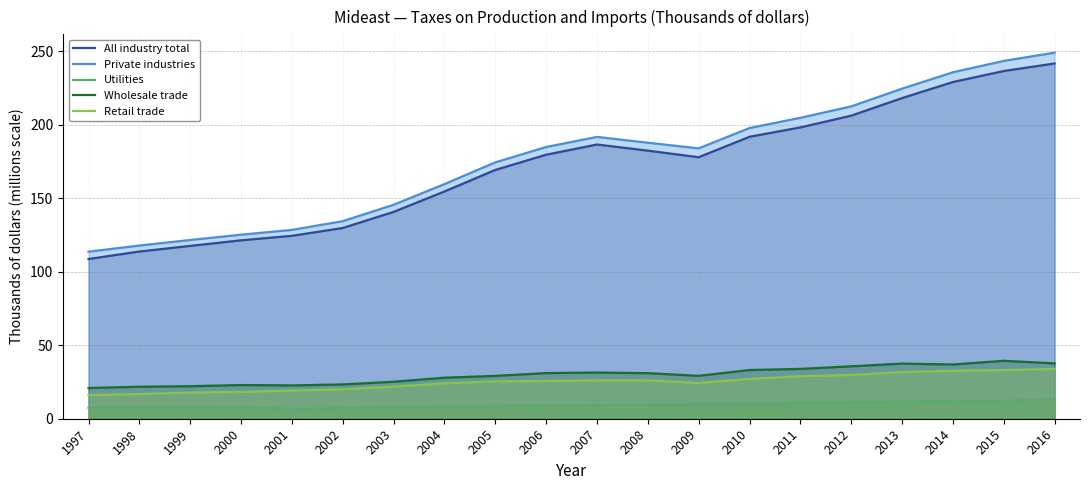

Between 2011 and 2010, which is larger?

2011